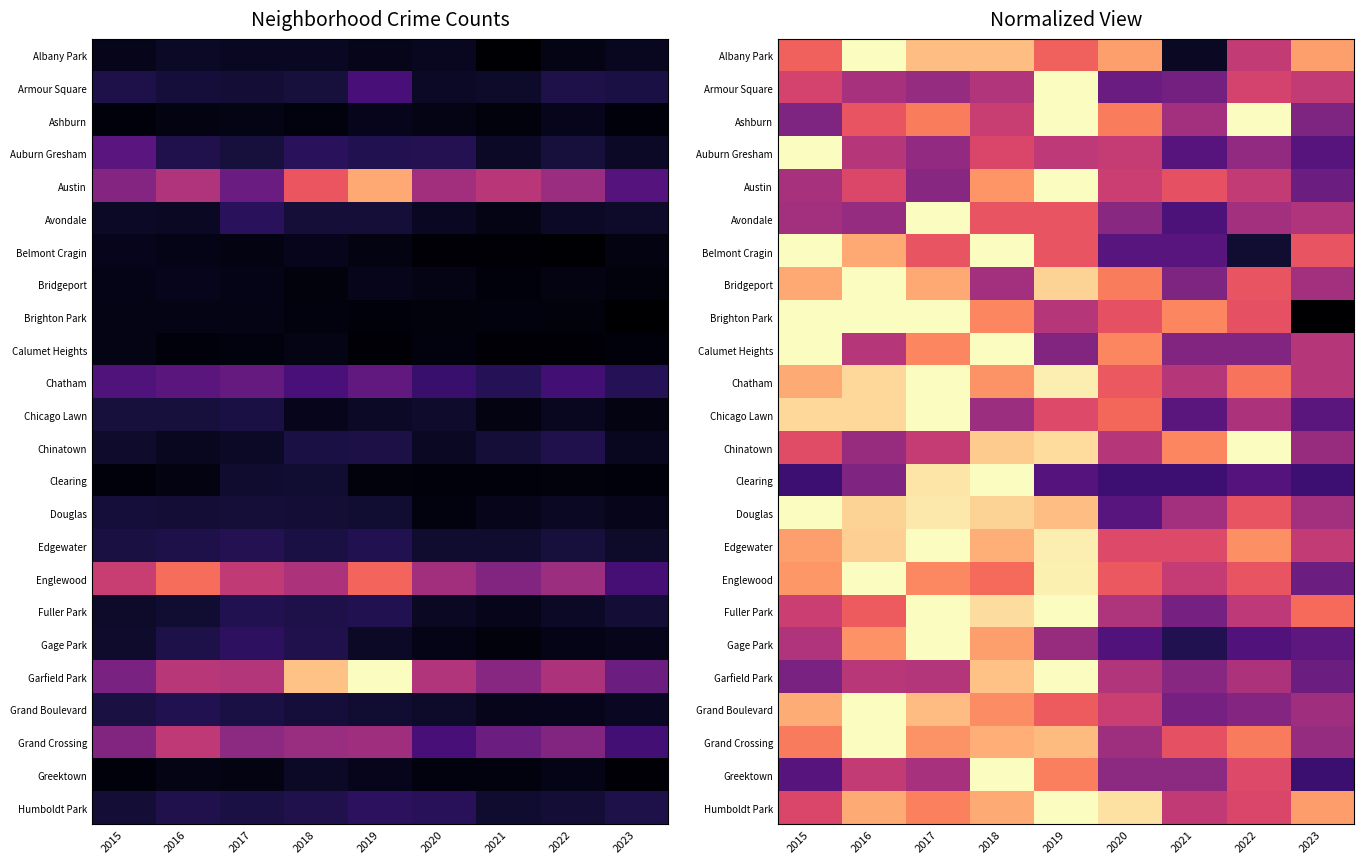

What is the greatest value displayed?

204.0